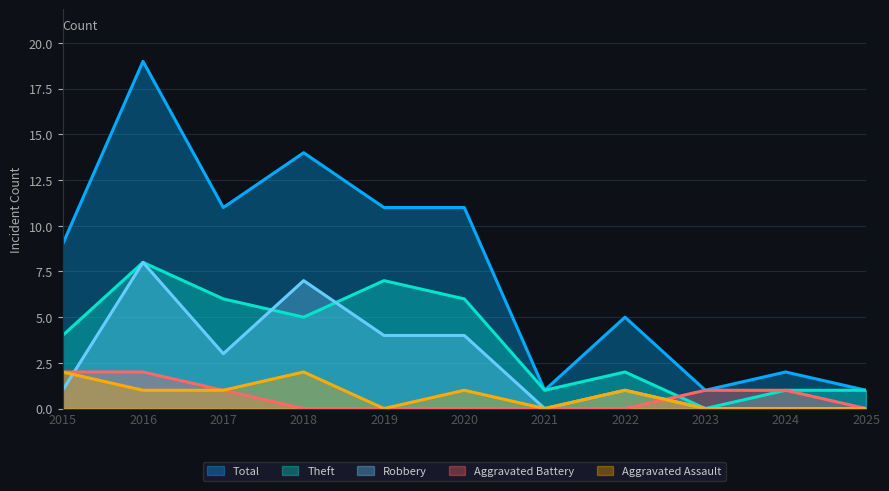

What is the difference between the highest and lowest values at 2020?

11